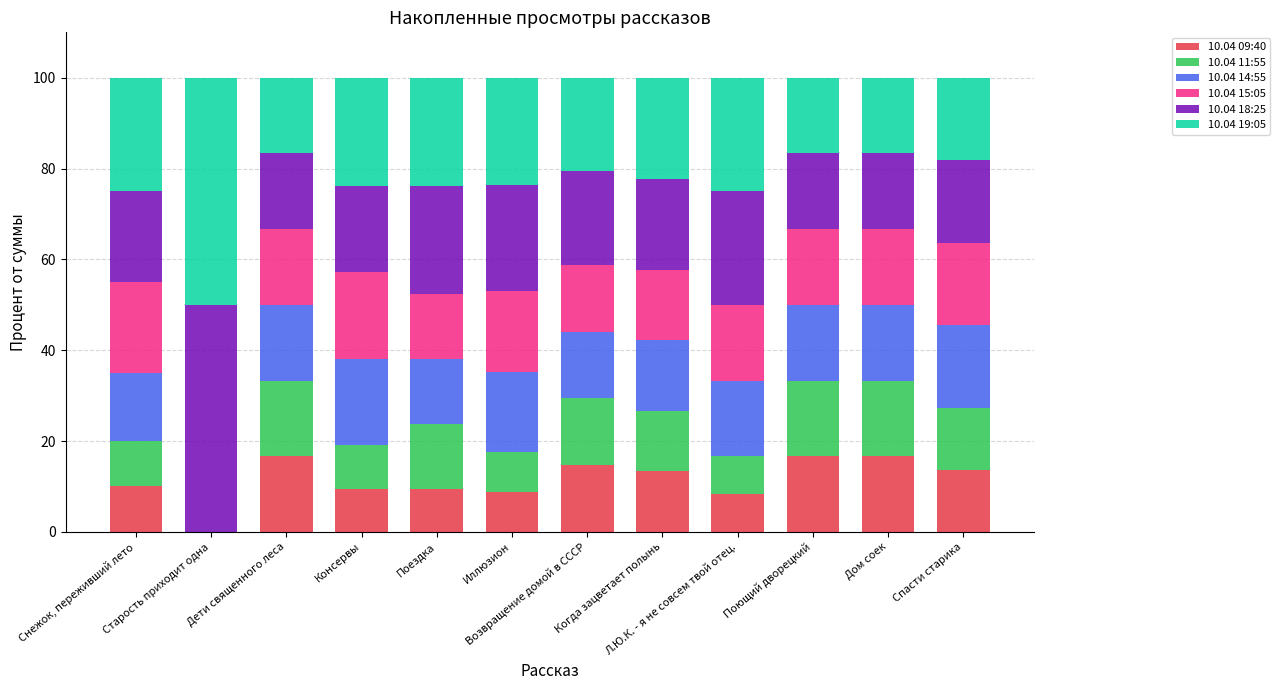

What is the sum of the 10.04 19:05 values at Возвращение домой в СССР and Дети священного леса?

37.3